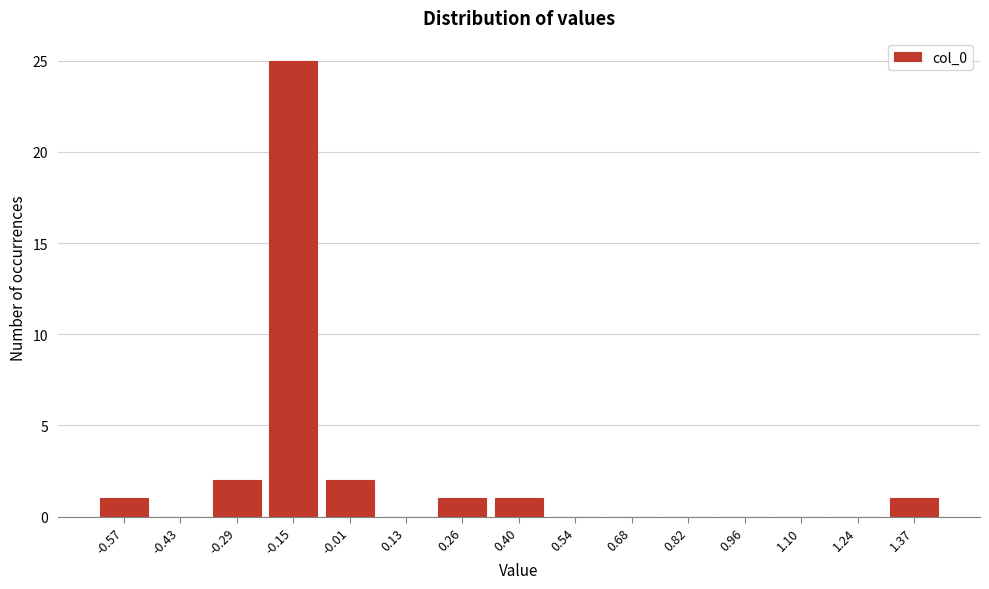

Reading left to right, list all the values displayed in this chart.

-0.57=1	-0.43=0	-0.29=2	-0.15=25	-0.01=2	0.13=0	0.26=1	0.40=1	0.54=0	0.68=0	0.82=0	0.96=0	1.10=0	1.24=0	1.37=1